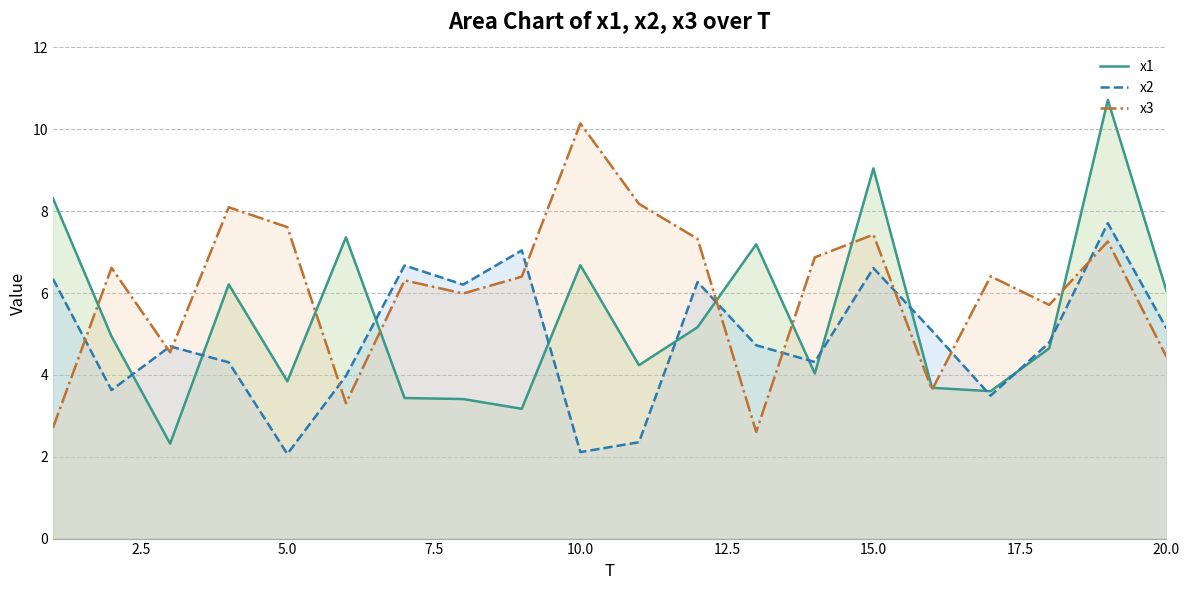

Which series has the largest range (max minus min)?

x1